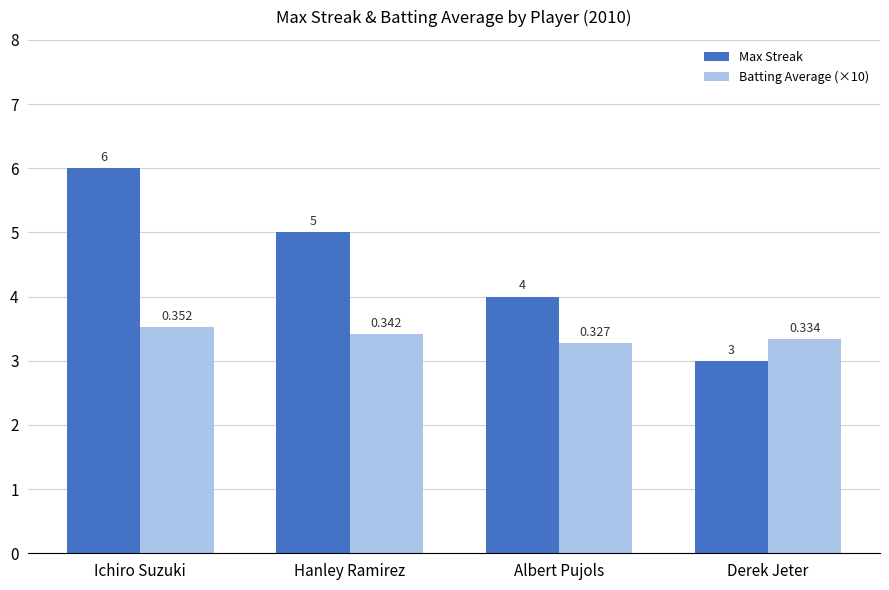

Where is Max Streak nearest to the value 4?

Albert Pujols